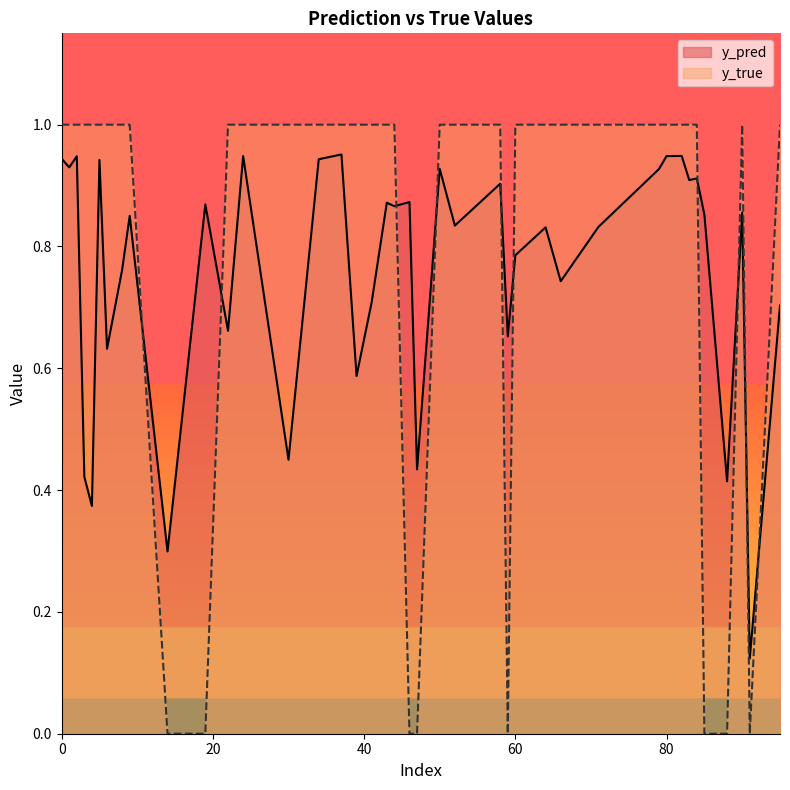

In y_true, how many points are lower than both neighbors (excluding endpoints)?

6